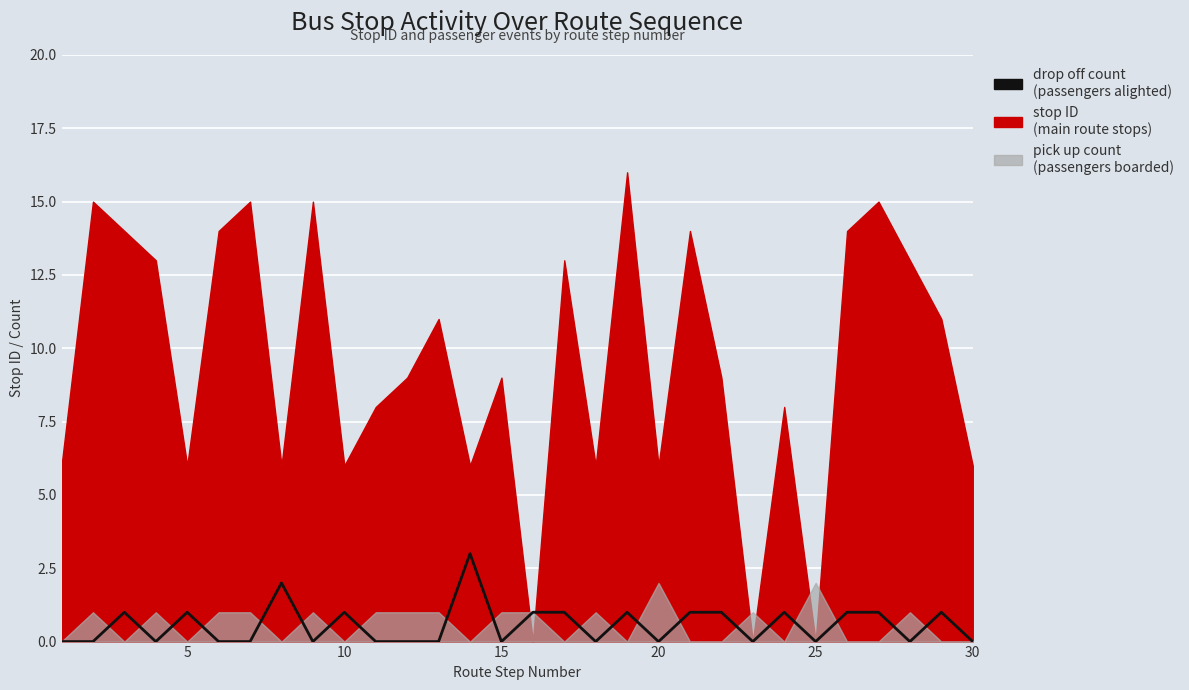

True or false: the data shows 1 at 30.

False